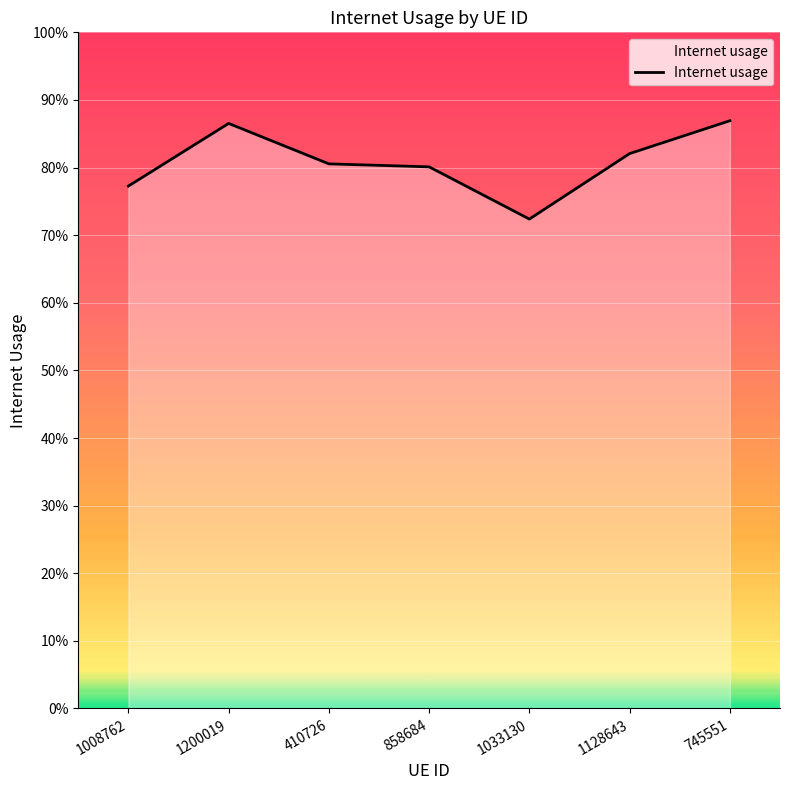

List the labels in order of value, largest first.

745551, 1200019, 1128643, 410726, 858684, 1008762, 1033130